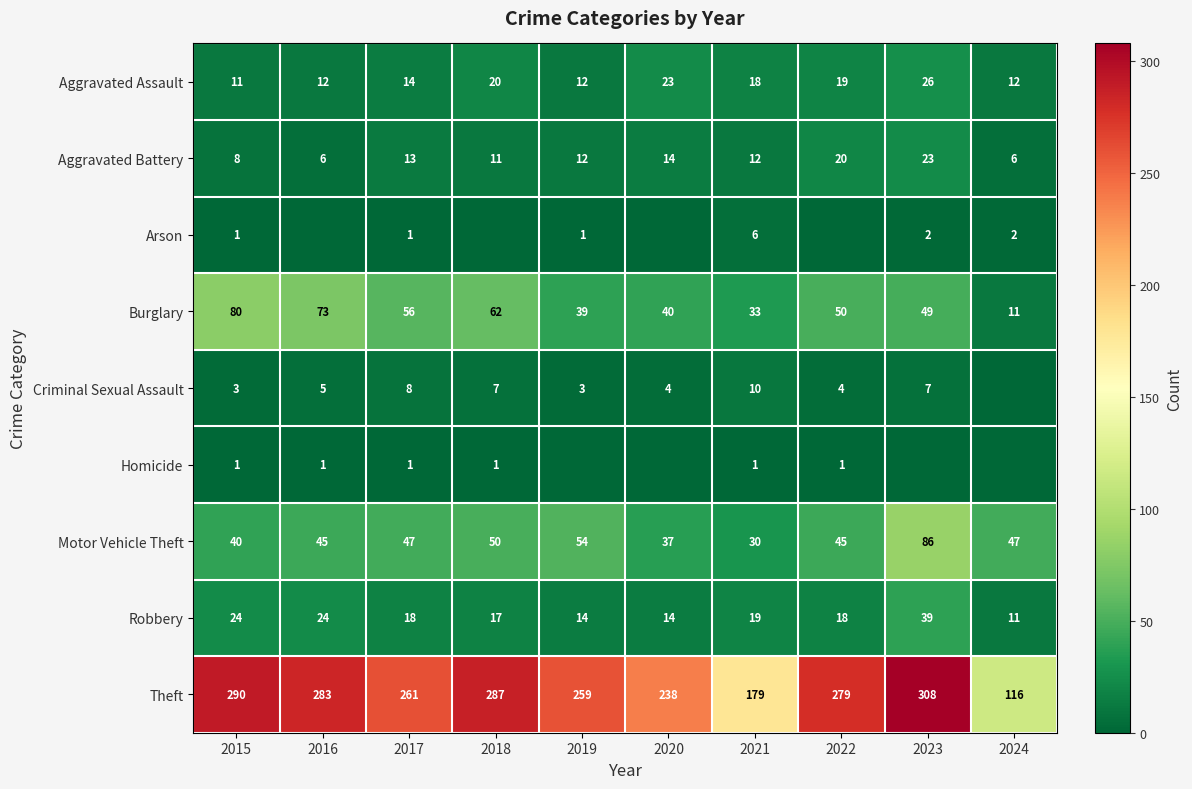

Which category has the highest value in the Aggravated Assault series?

2023